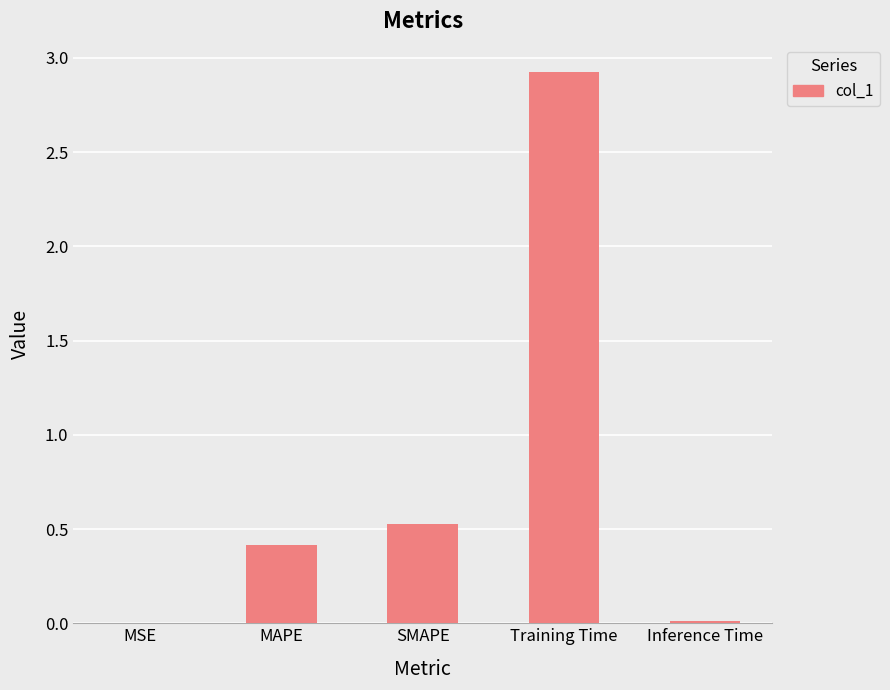

What is the change in value from Training Time to Inference Time?

-2.9